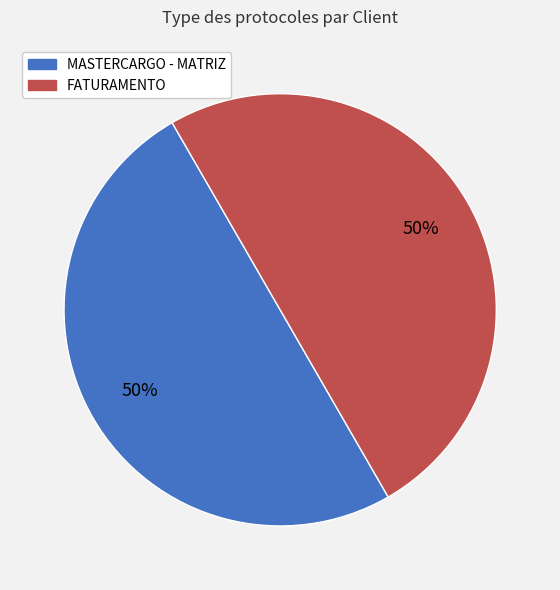

Approximately how many times larger is the value at FATURAMENTO compared to MASTERCARGO - MATRIZ?

1.0